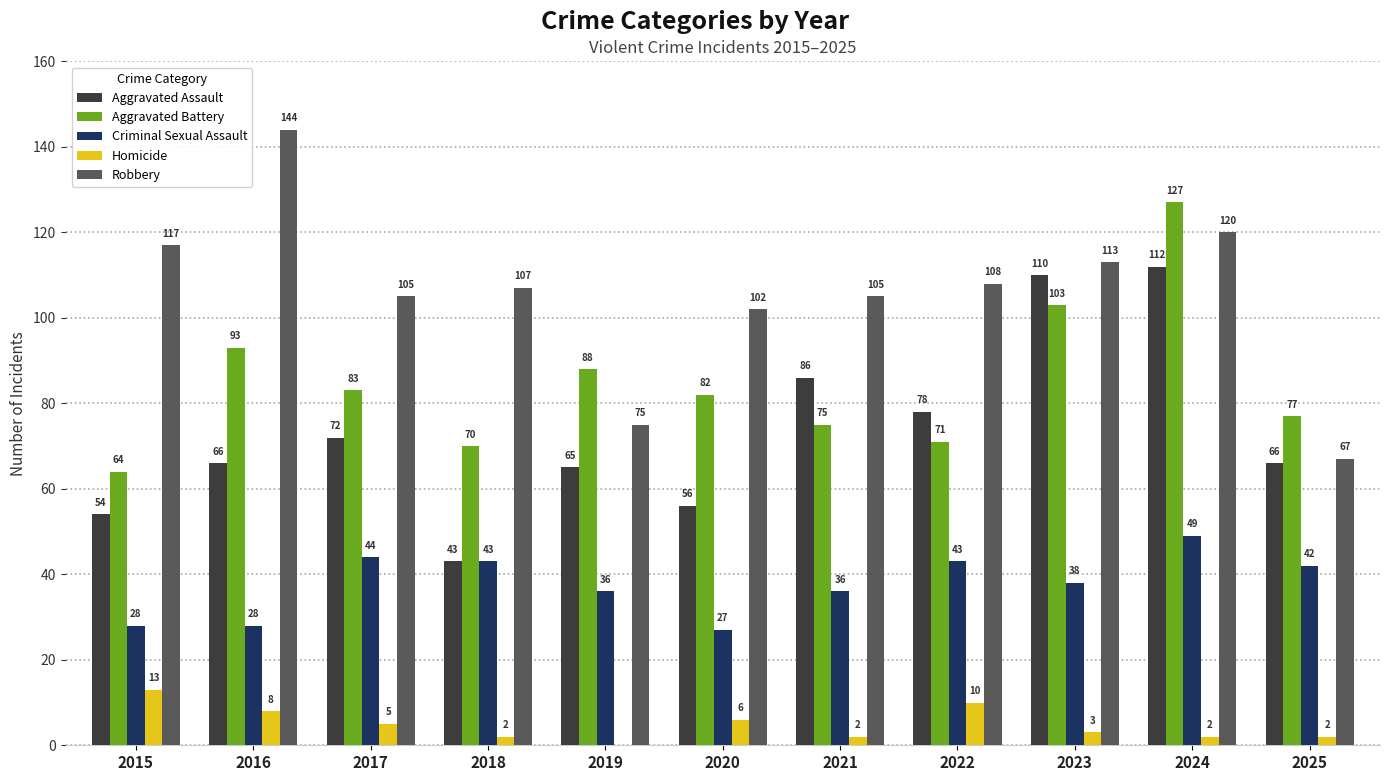

Is it true that Robbery equals 107 at 2018?

True